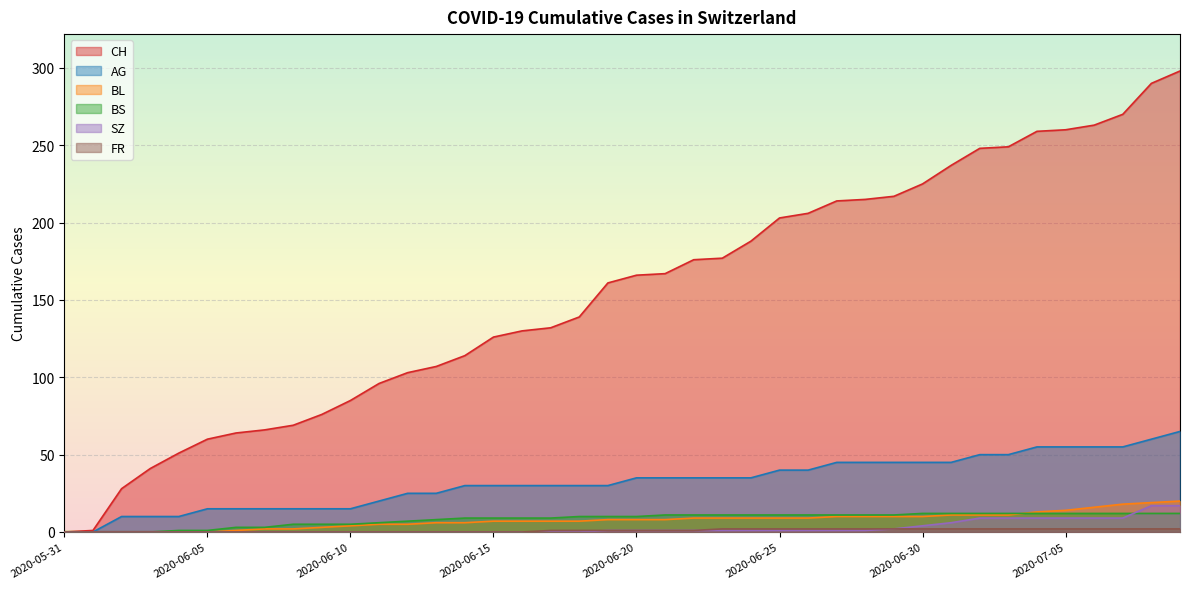

Does the chart display data point markers on the line(s)?

No